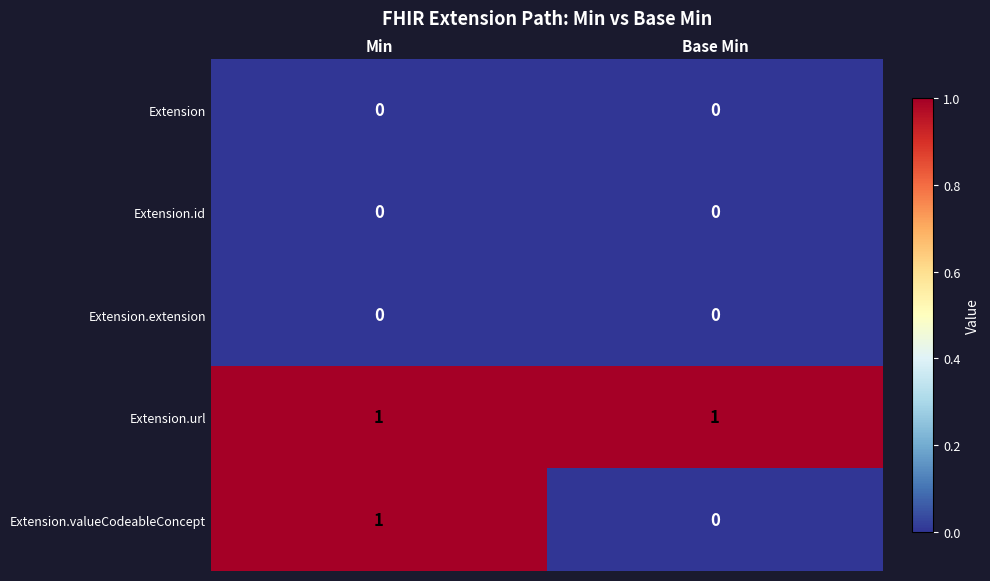

Which series has the widest spread of values?

Extension.valueCodeableConcept